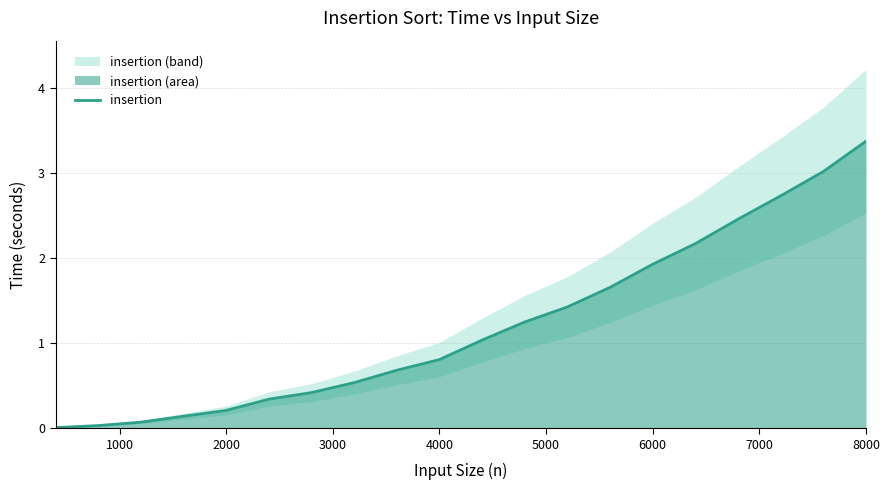

What is the difference between the second highest and minimum values?

3.0